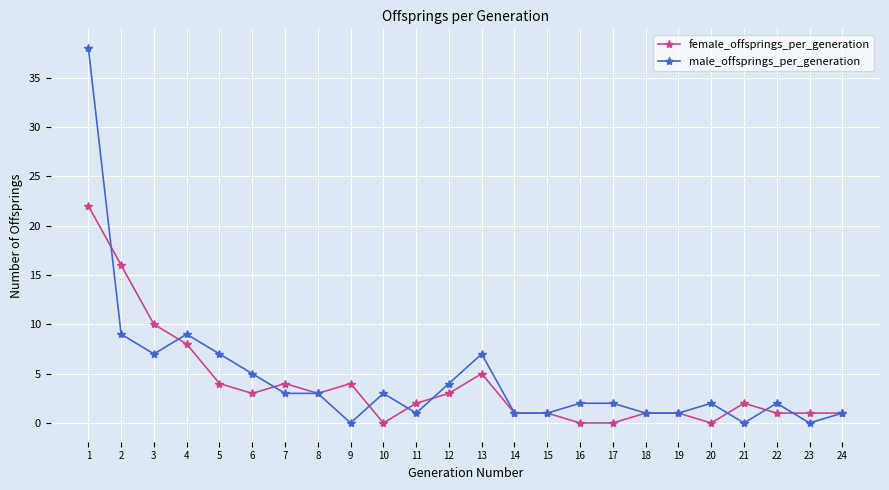

Is the value of female_offsprings_per_generation at 20 greater than the value of male_offsprings_per_generation at 19?

No